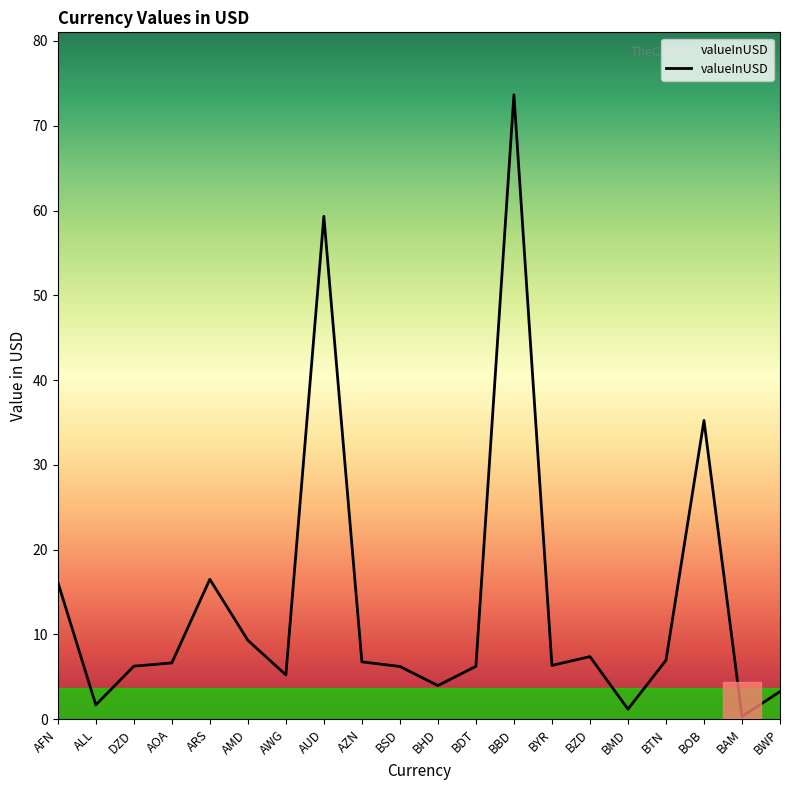

True or false: the data has more than 2 interior local peaks.

True